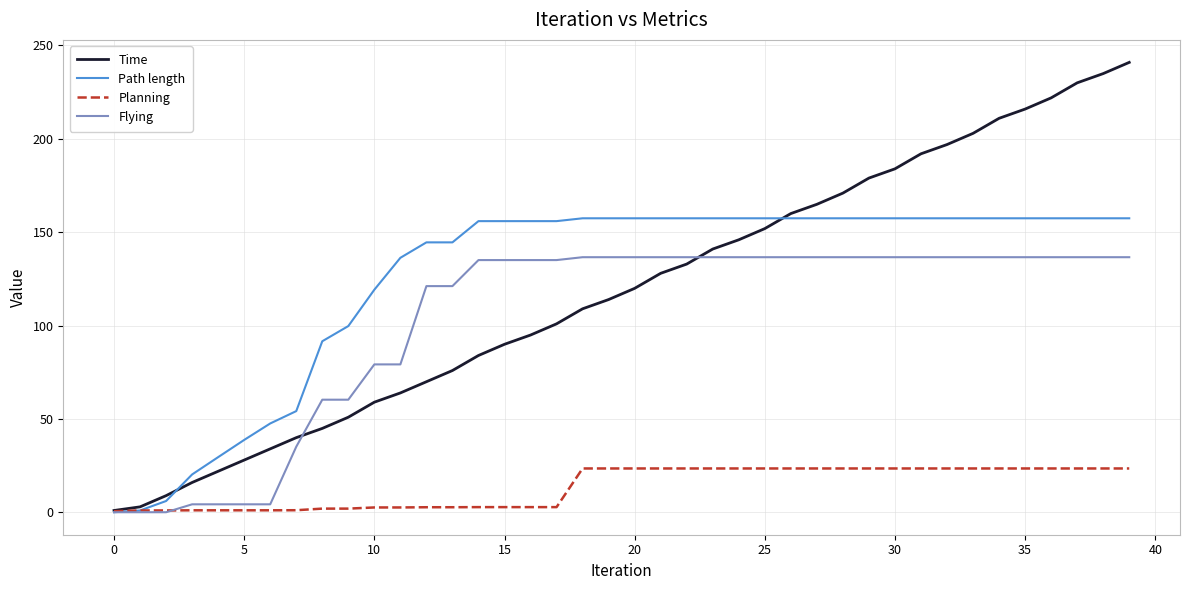

Which series has the widest spread of values?

Time